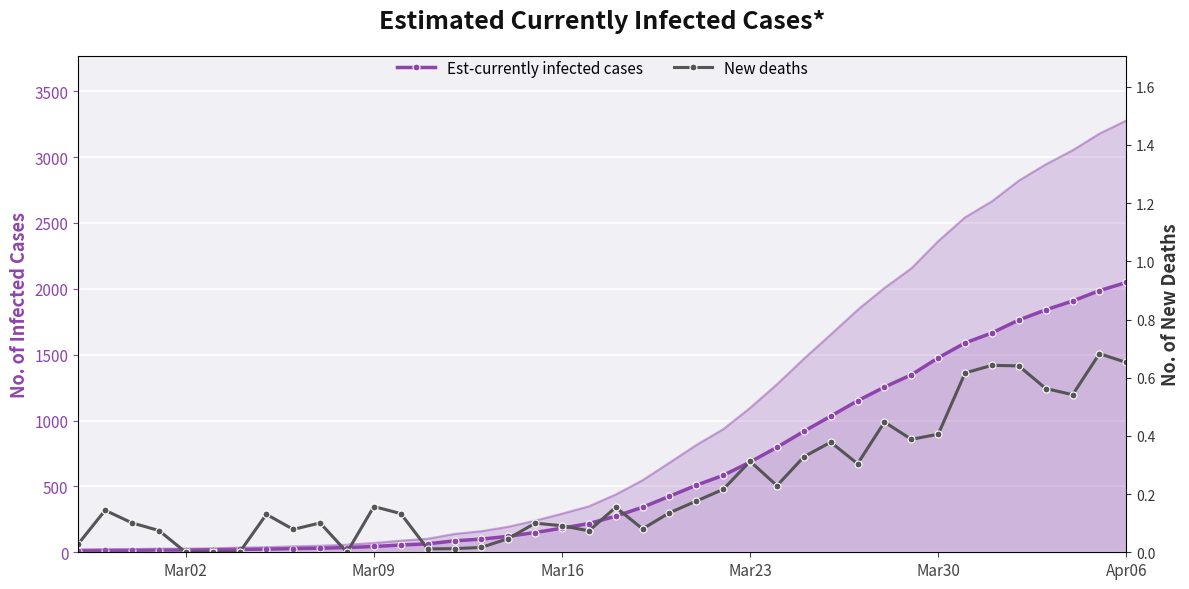

List the series in order of their peak value, highest first.

Est-currently infected cases, New deaths